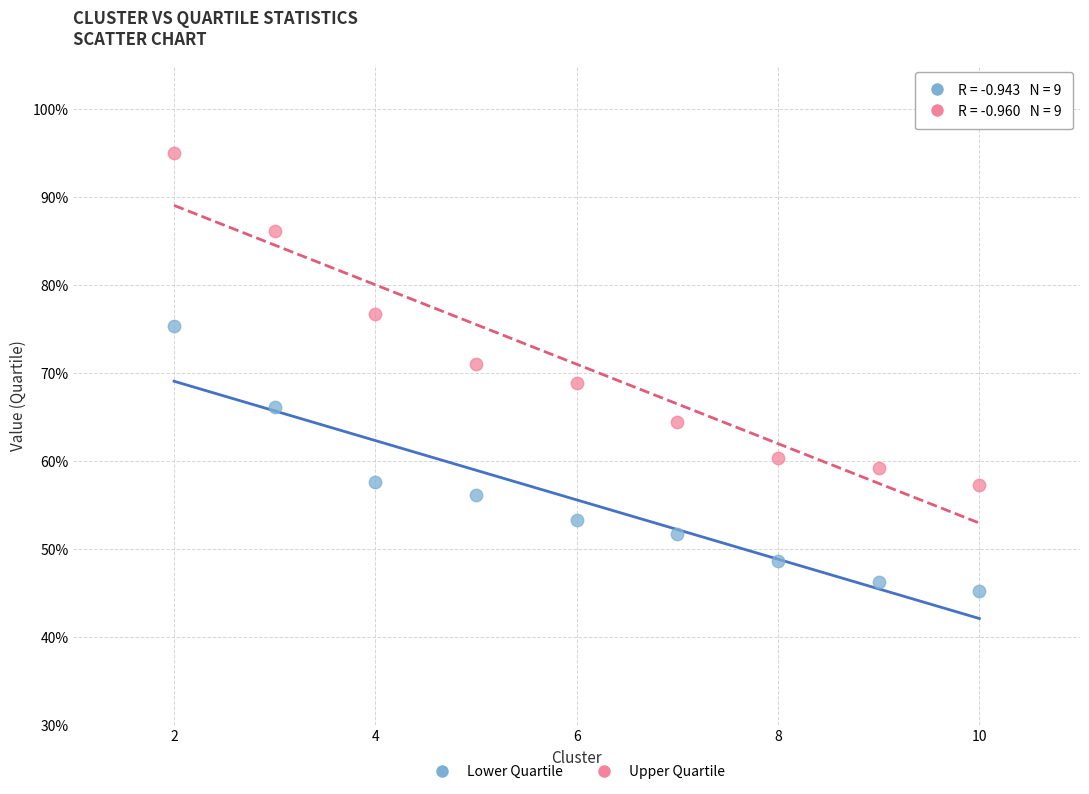

Which series reaches the maximum Y coordinate?

Upper Quartile